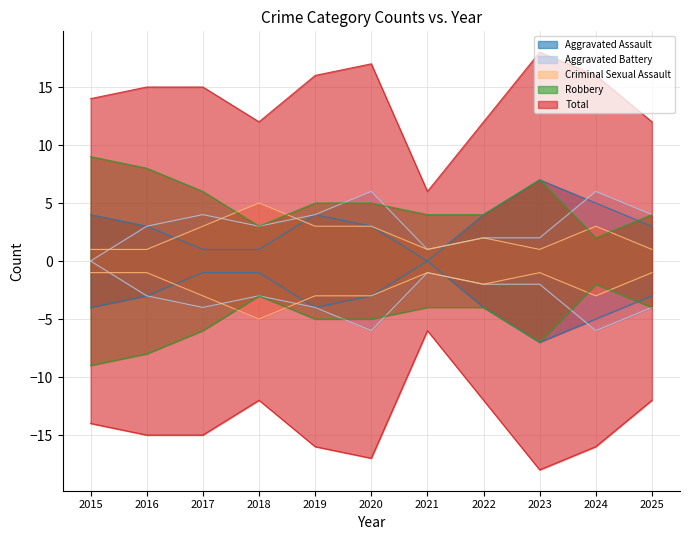

Reading left to right, what are all the values shown in this chart?

Aggravated Assault: 4	3	1	1	4	3	0	4	7	5	3
Aggravated Battery: 0	3	4	3	4	6	1	2	2	6	4
Criminal Sexual Assault: 1	1	3	5	3	3	1	2	1	3	1
Robbery: 9	8	6	3	5	5	4	4	7	2	4
Total: 14	15	15	12	16	17	6	12	18	16	12